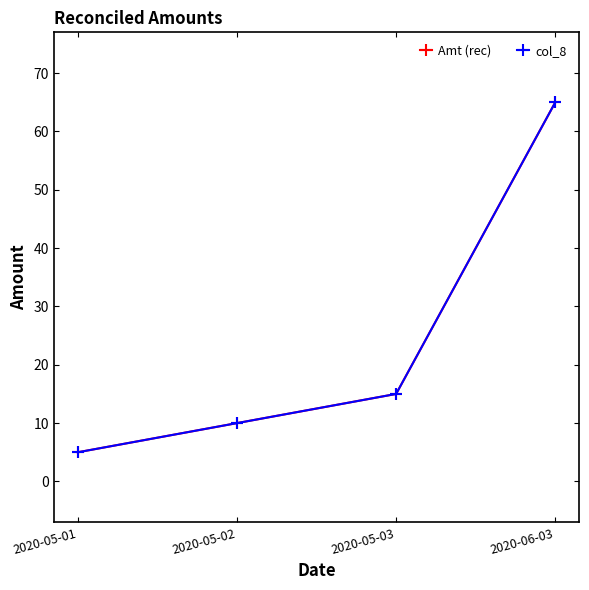

Between 2020-05-03 and 2020-05-02, which is larger?

2020-05-03